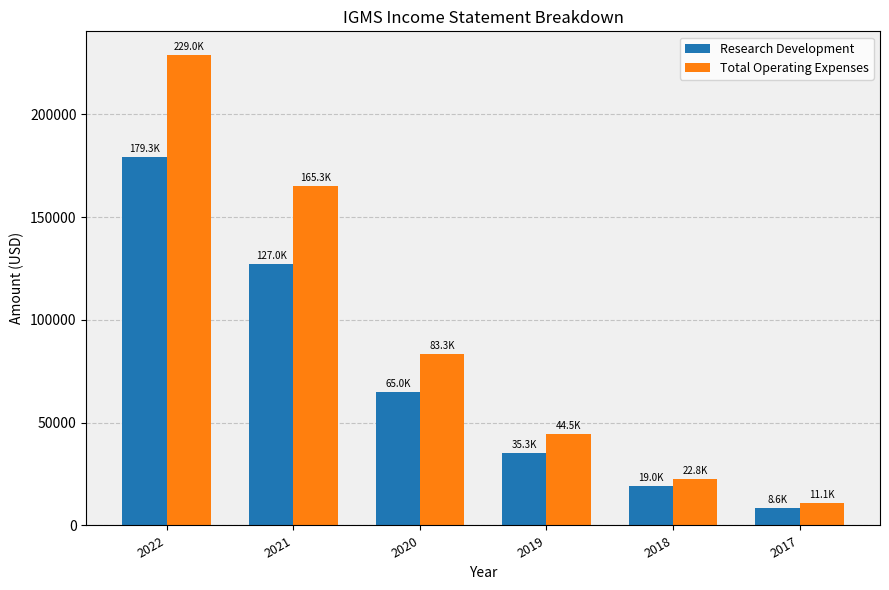

Which label corresponds to the largest value in the chart?

2022